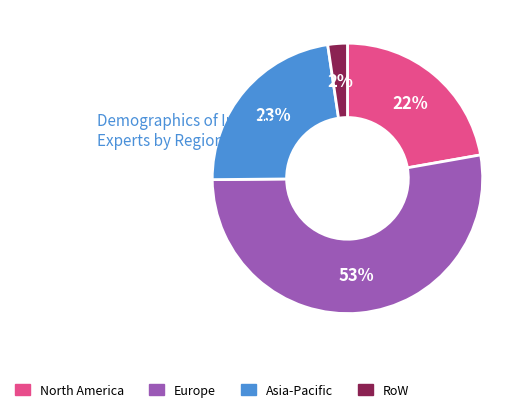

How many slices are in this pie chart?

4